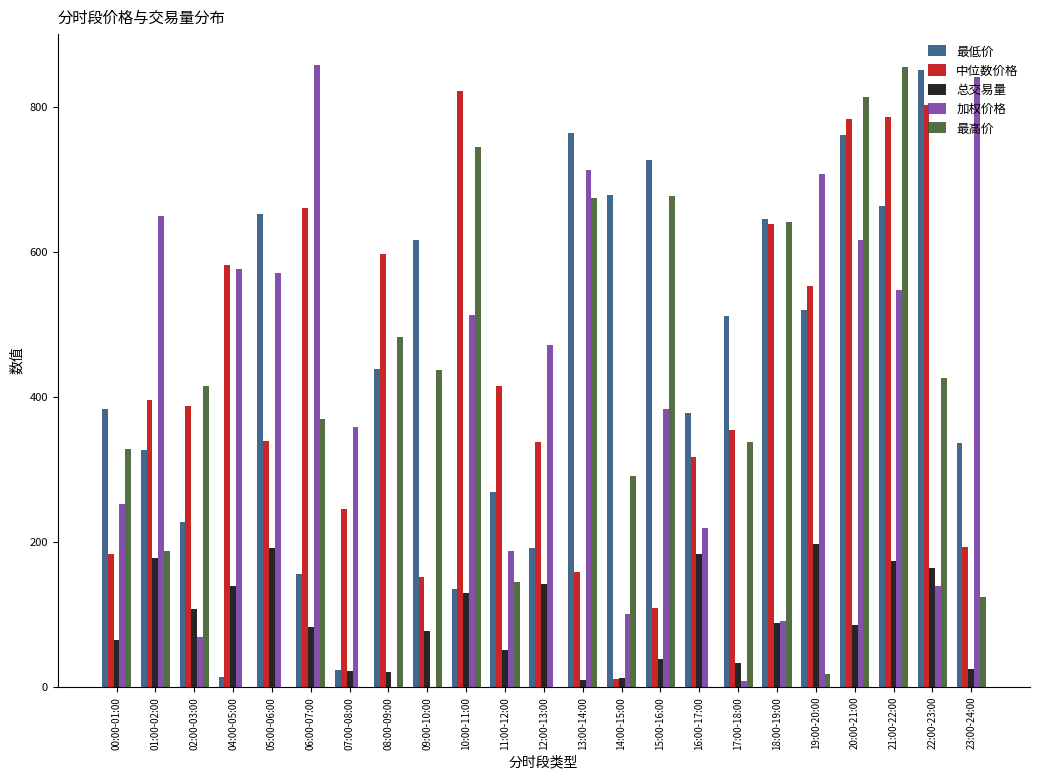

What is the sum of the 最高价 values at 23:00-24:00 and 11:00-12:00?

267.9